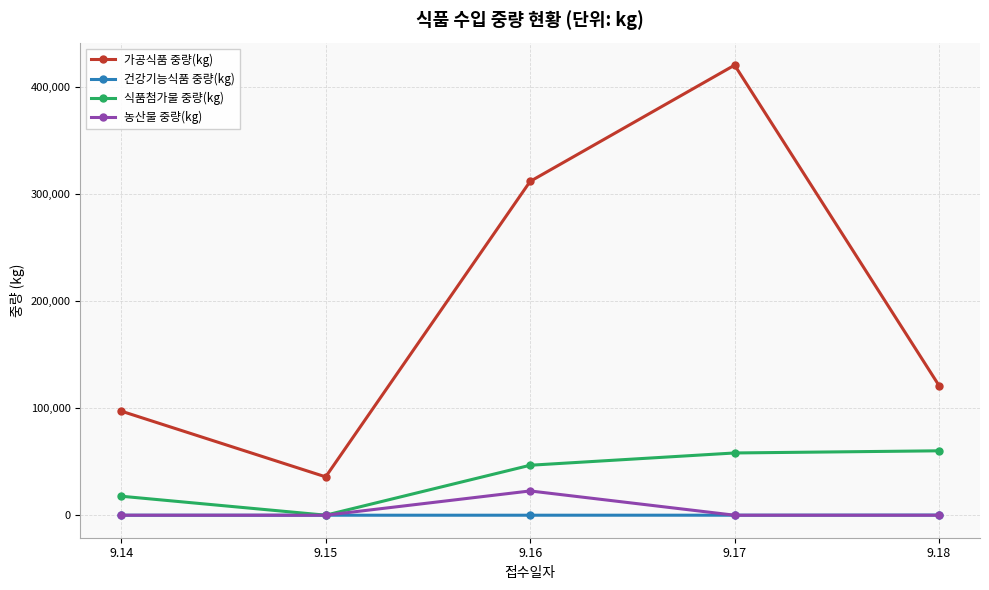

True or false: 가공식품 중량(kg) and 식품첨가물 중량(kg) intersect in this chart.

False